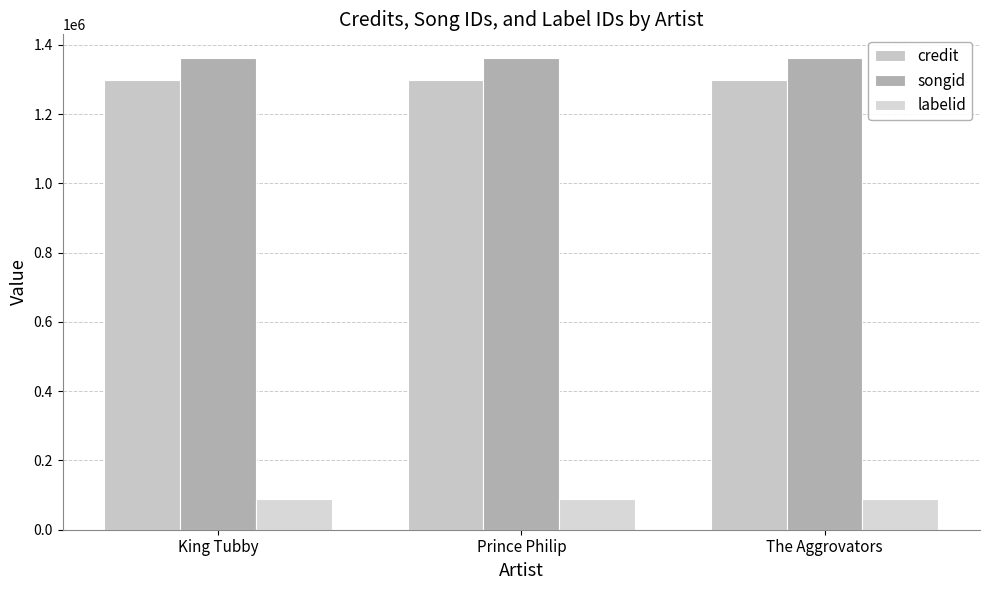

What are all the series names shown in the legend?

credit, songid, labelid